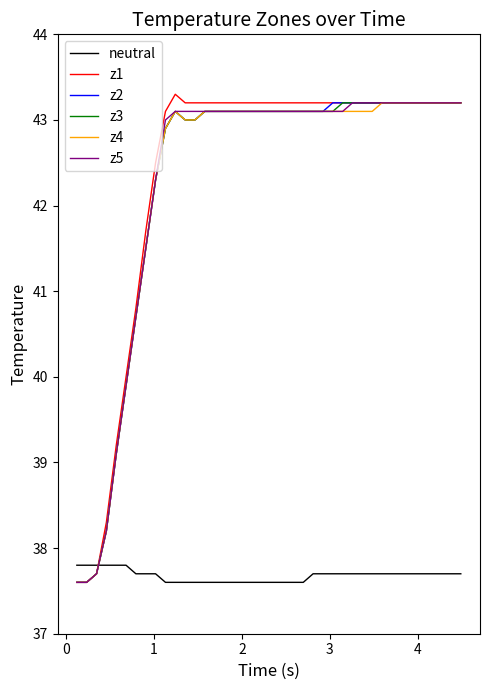

Which series has the widest spread of values?

z1